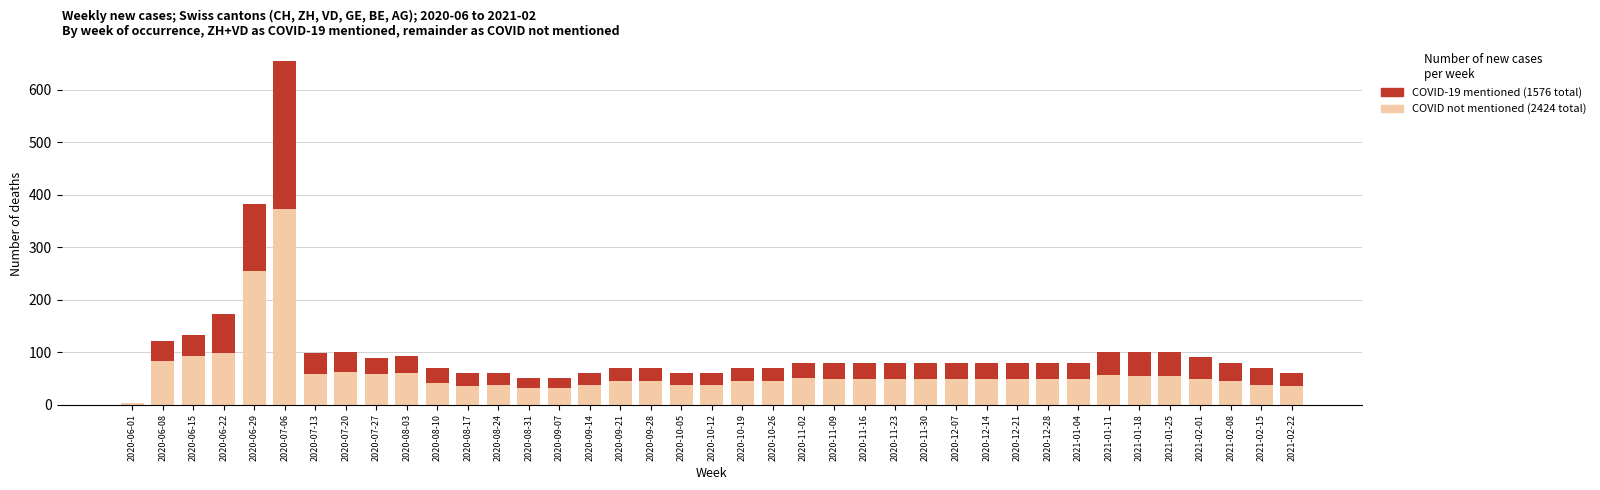

What is the total value across all series at 2020-09-21?

70